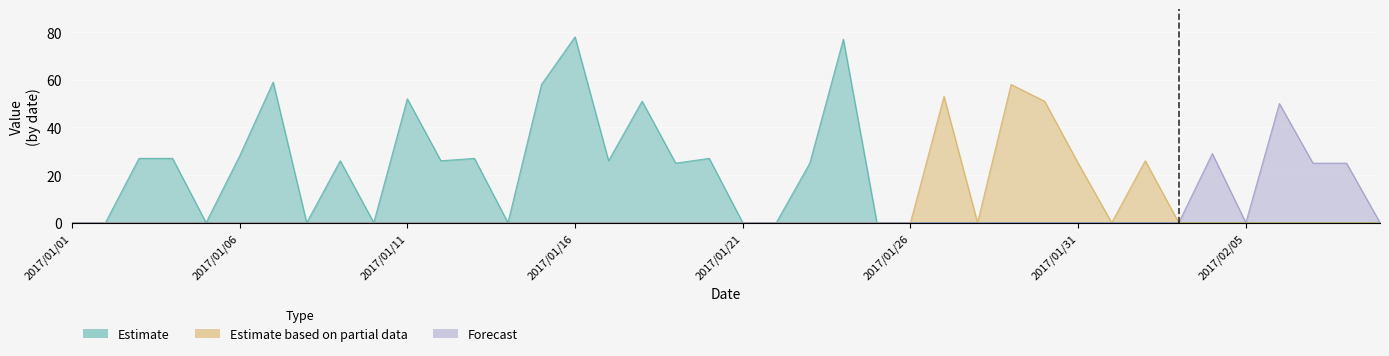

True or false: Estimate and Forecast intersect in this chart.

False